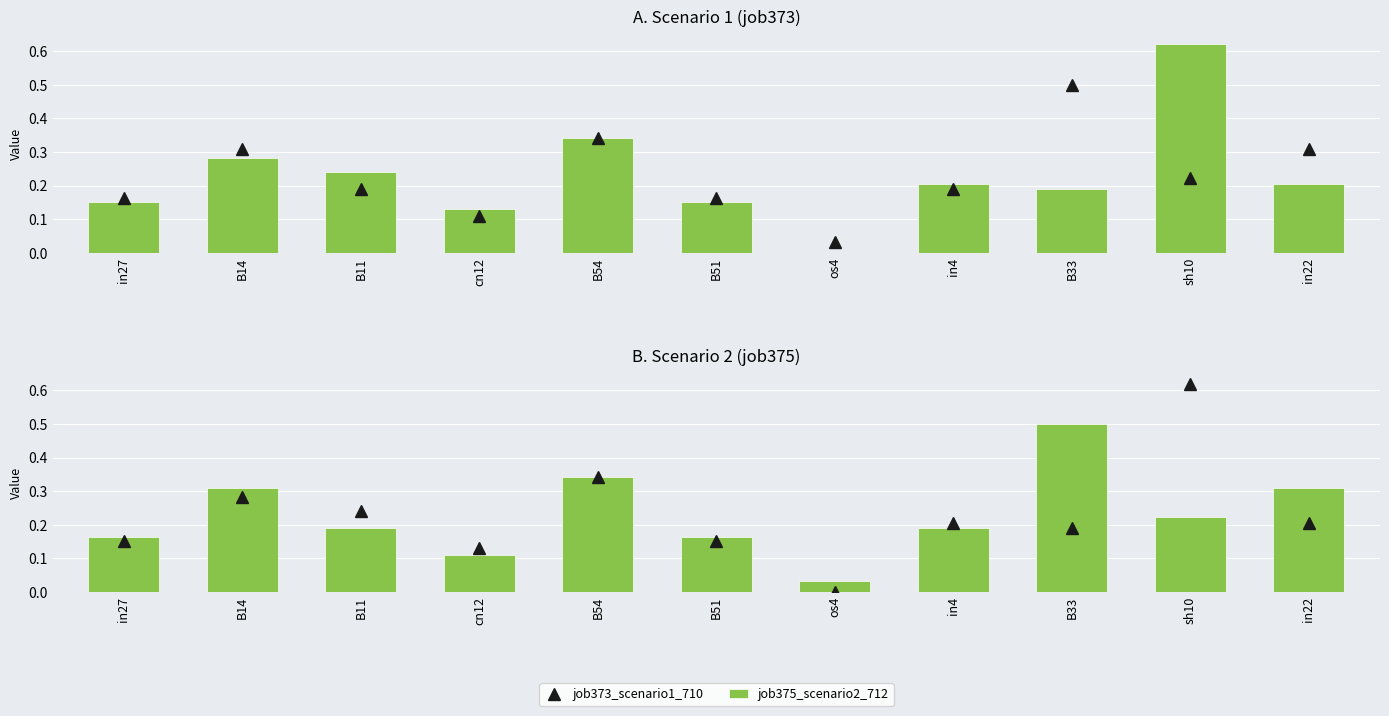

What is the average value of the job375_scenario2_712 series?

0.2